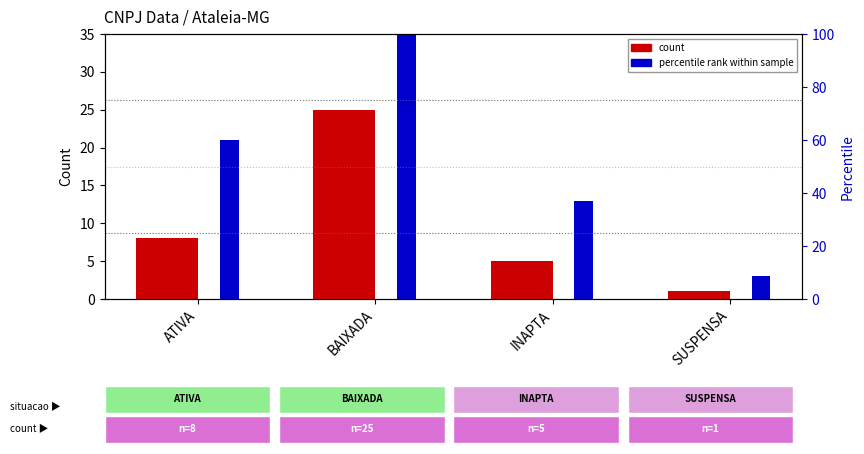

At which label does percentile rank within sample first exceed 21?

BAIXADA